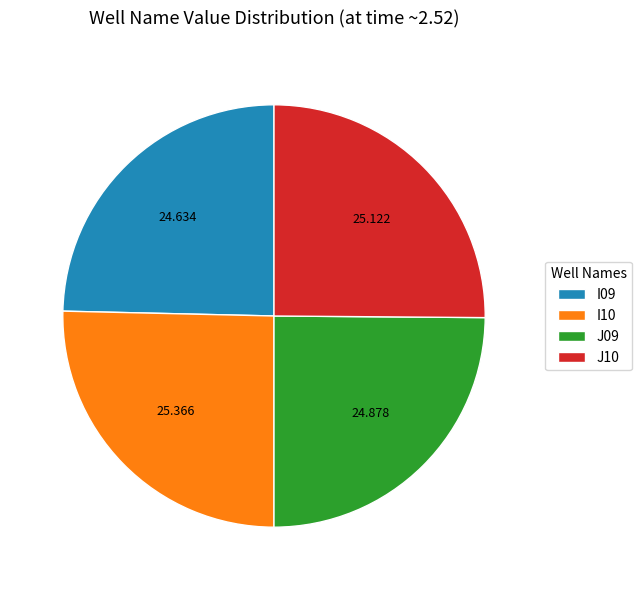

The I10 slice represents 14% of the pie. True or false?

False